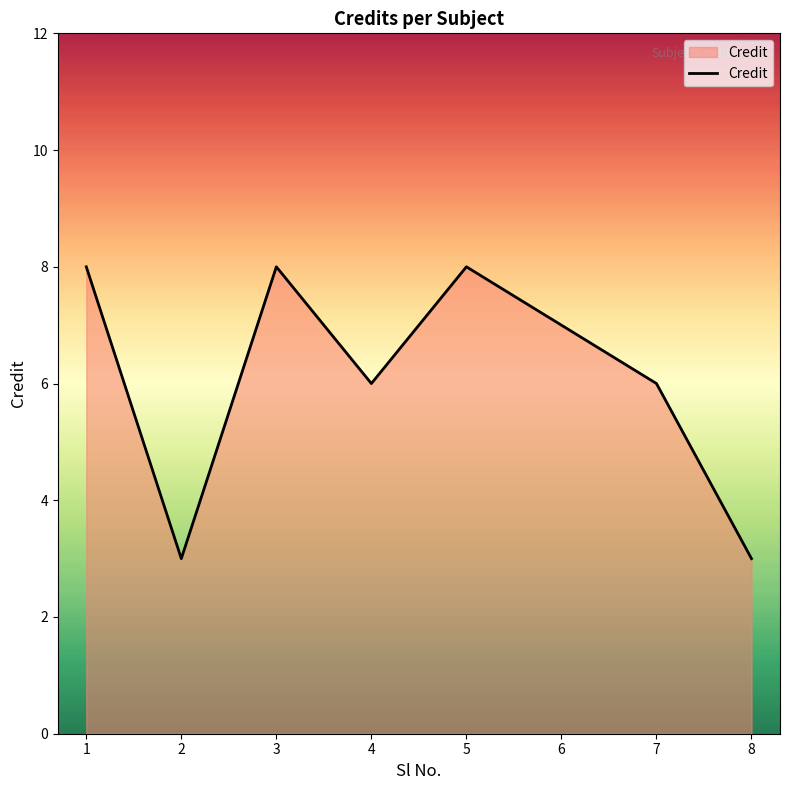

What is the maximum value shown in the chart?

8